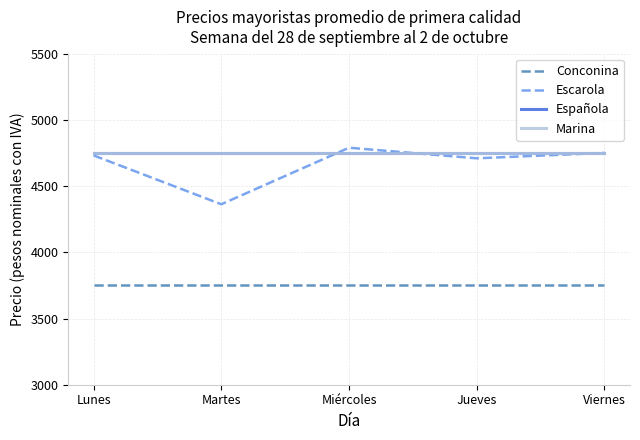

At which category is the sum across all series the highest?

Miércoles